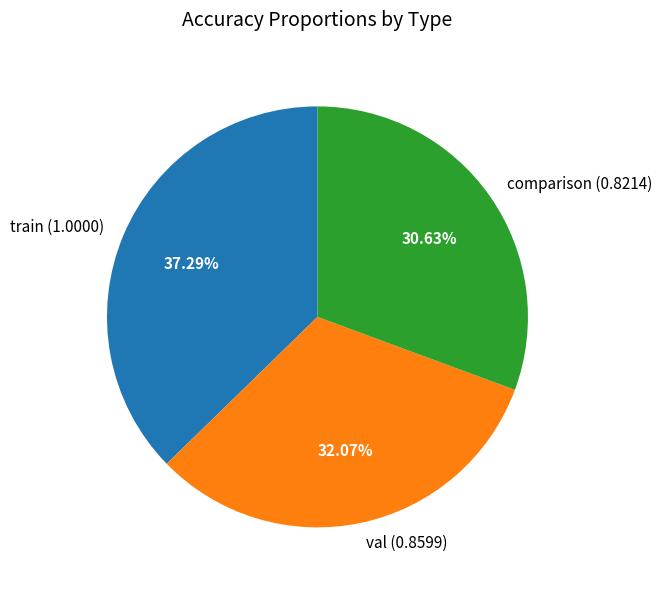

To the nearest percent, what is the average slice percentage?

33%